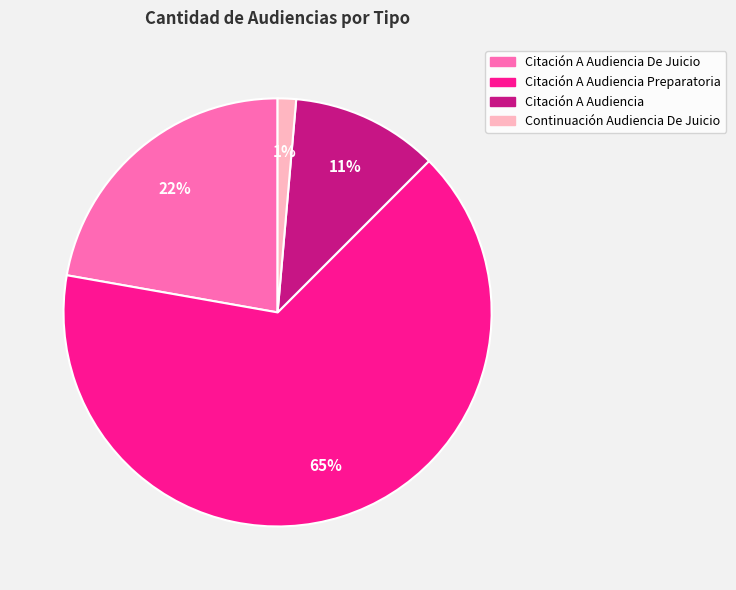

Which slice represents more than half of the pie?

Citación A Audiencia Preparatoria